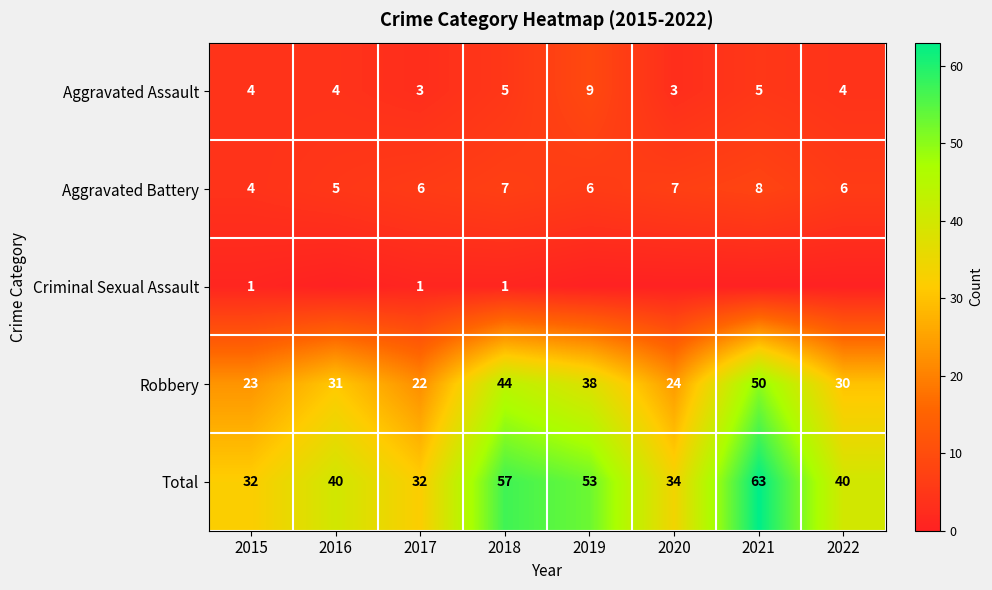

At how many categories does at least one series exceed 6?

8